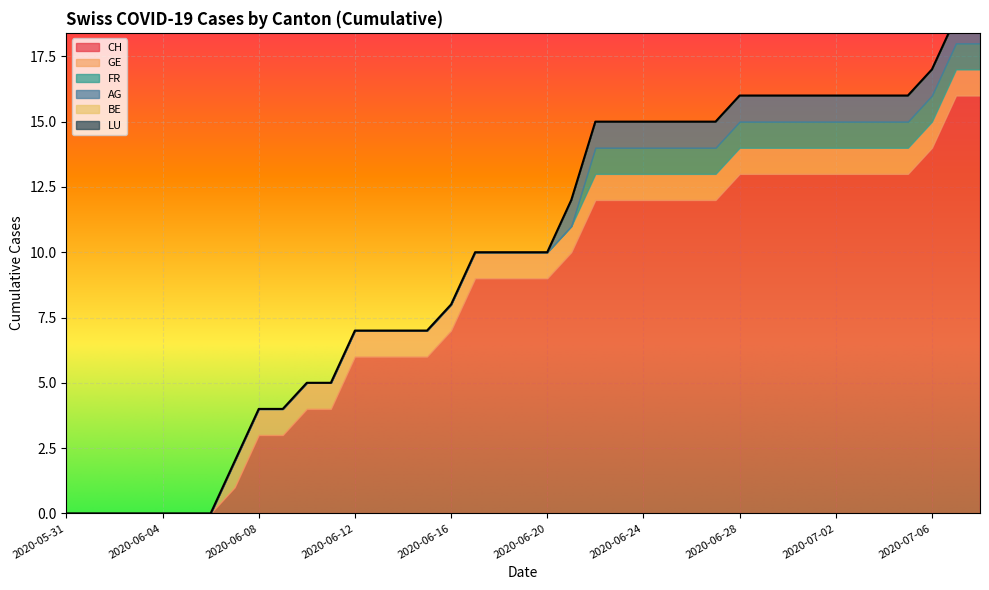

What is the total value across all series at 2020-06-26?

15